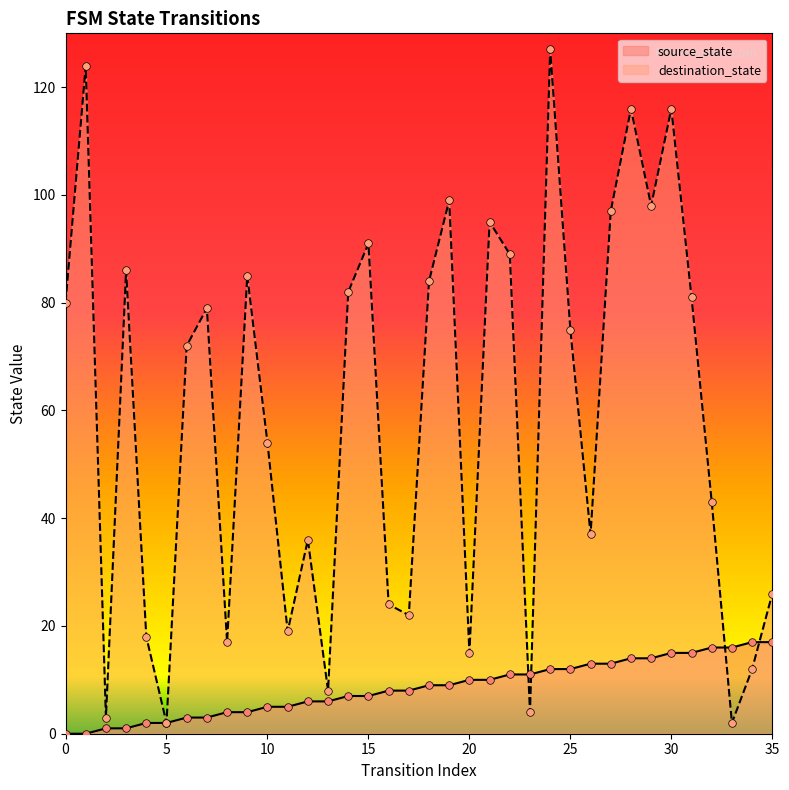

At how many categories does at least one series exceed 123?

2